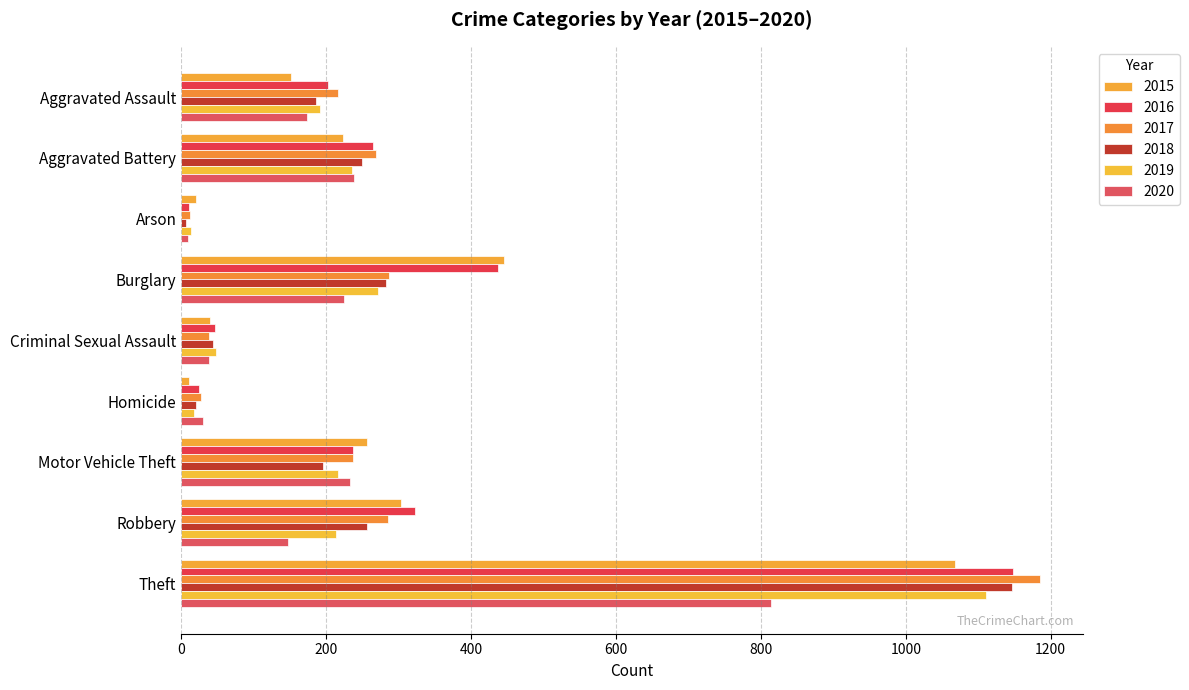

What is the difference between the second highest and second lowest values in the 2020 series?

209